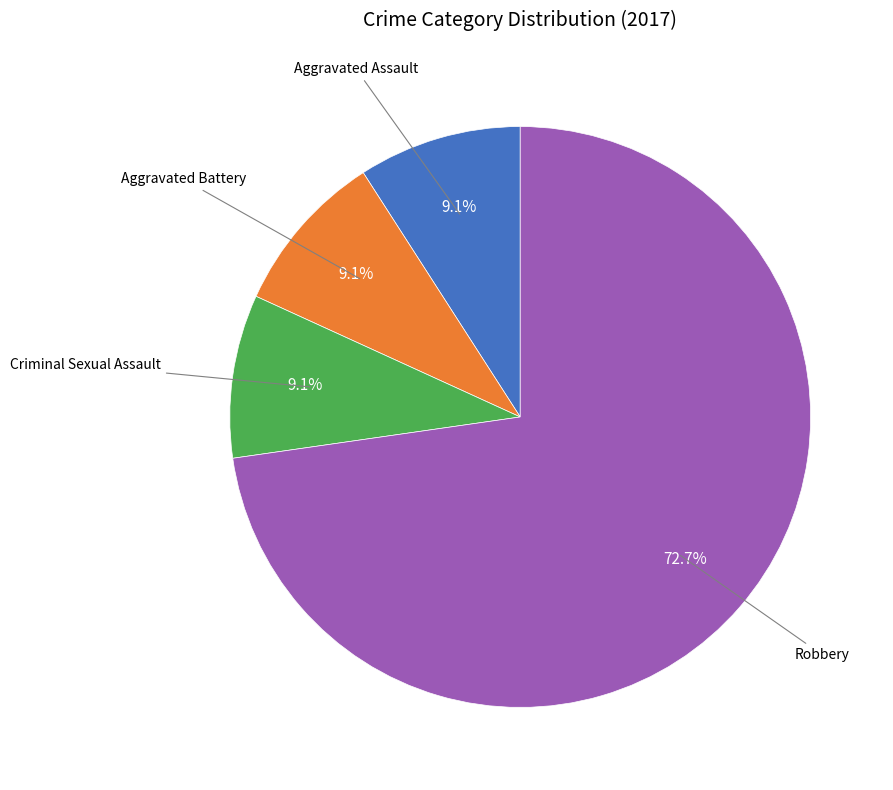

Does Robbery account for over 50% of the chart?

Yes